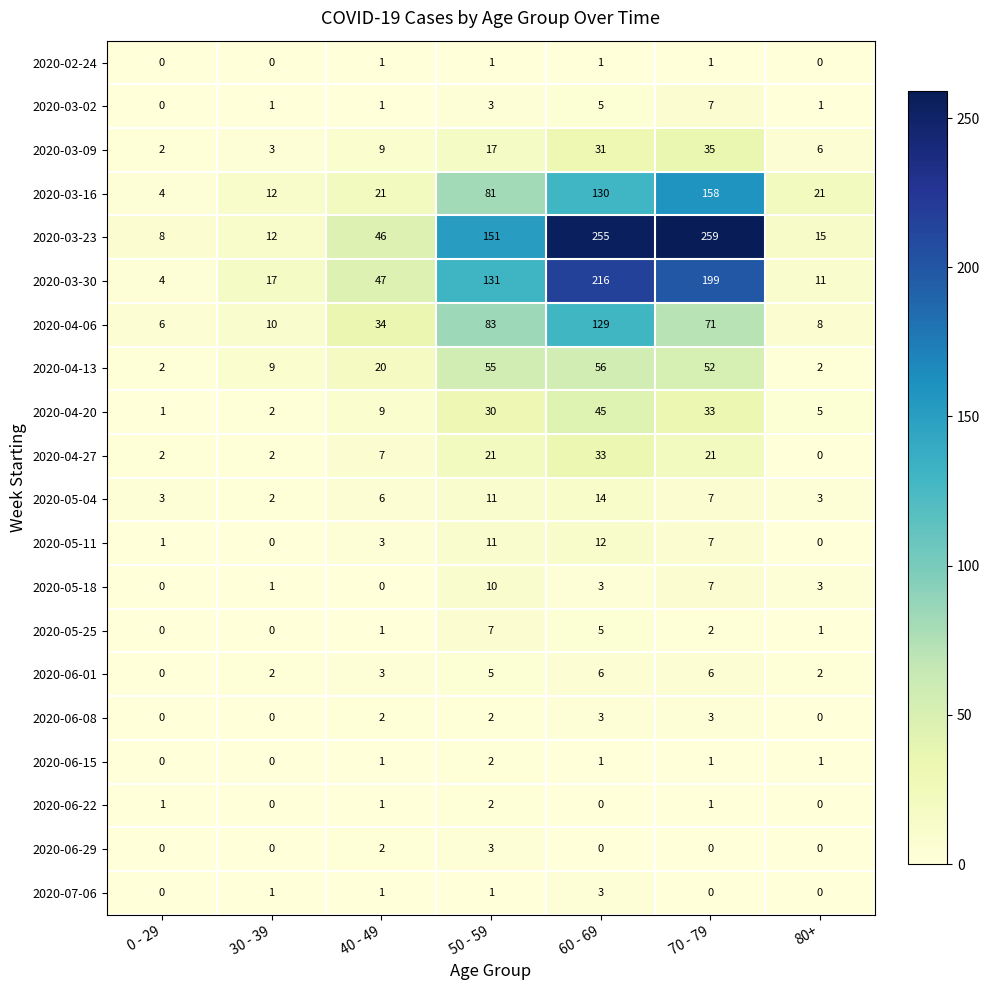

Where is 2020-03-23 nearest to the value 133?

50 - 59